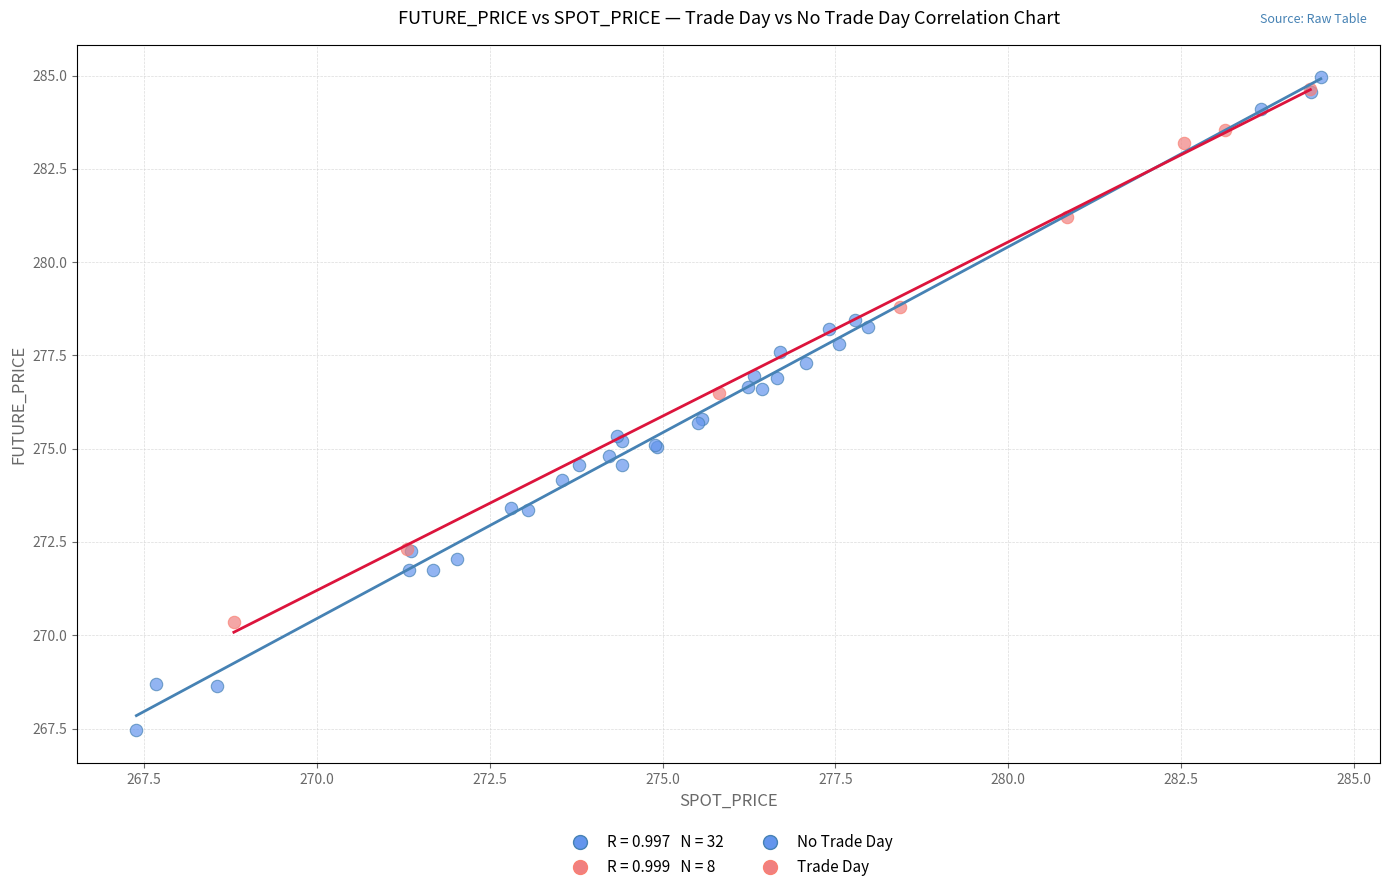

Which series has the widest spread of Y values?

No Trade Day